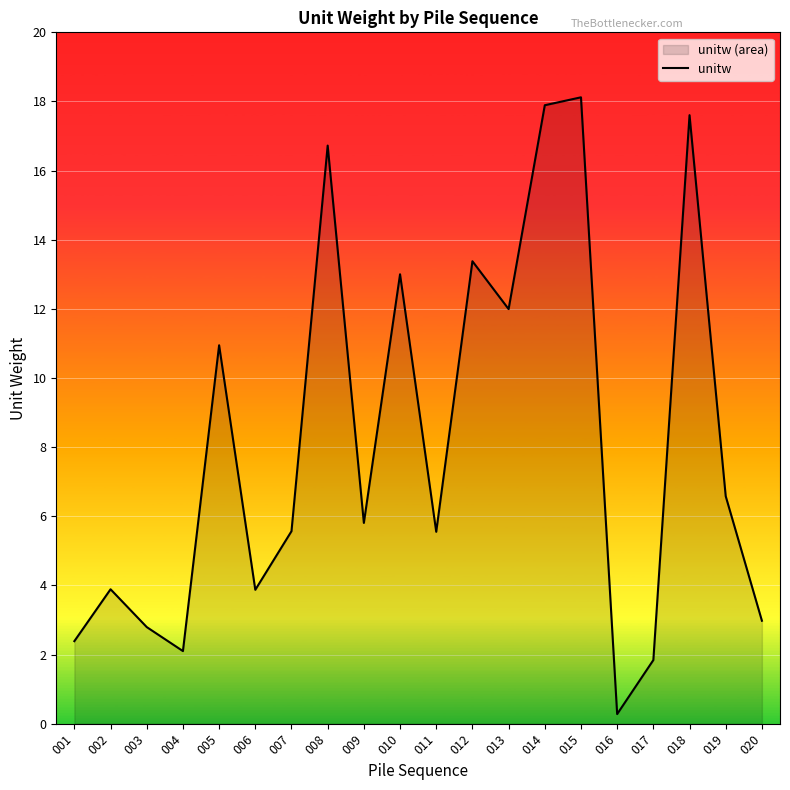

True or false: the data shows 2.9 at 019.

False